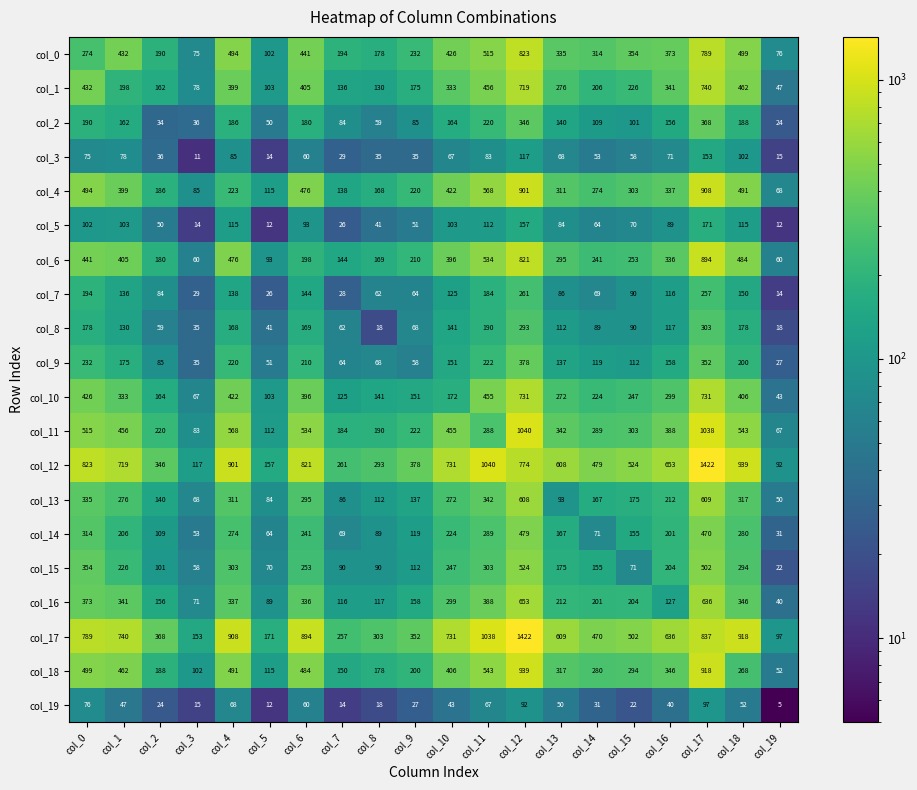

What is the minimum value for col_4?

68